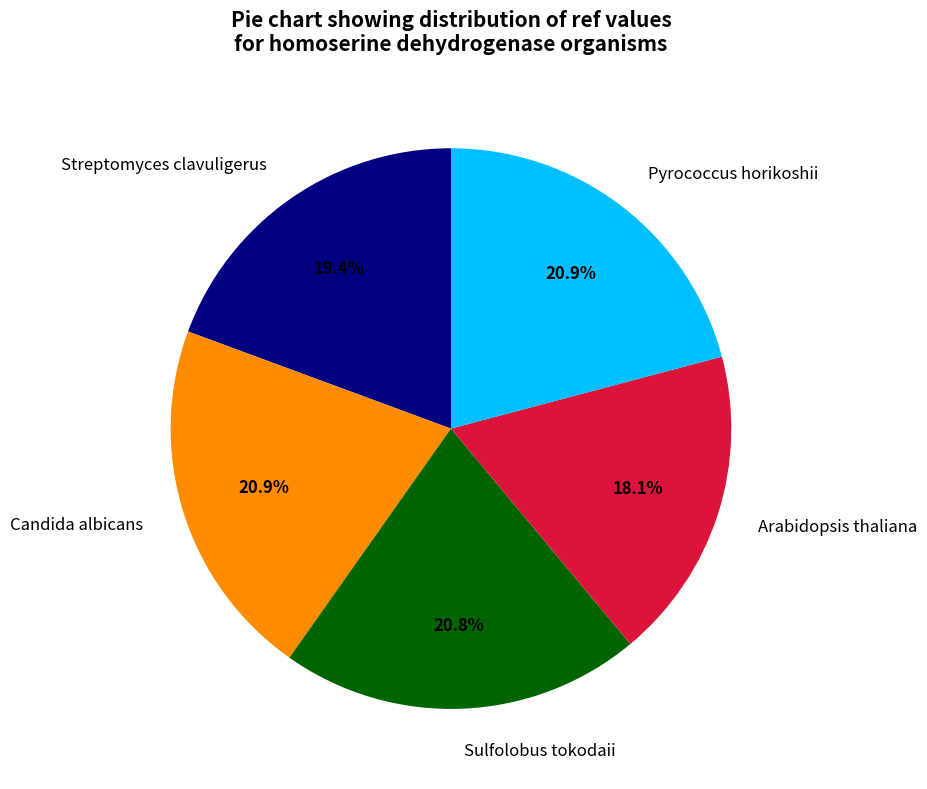

How many slices are in this pie chart?

5